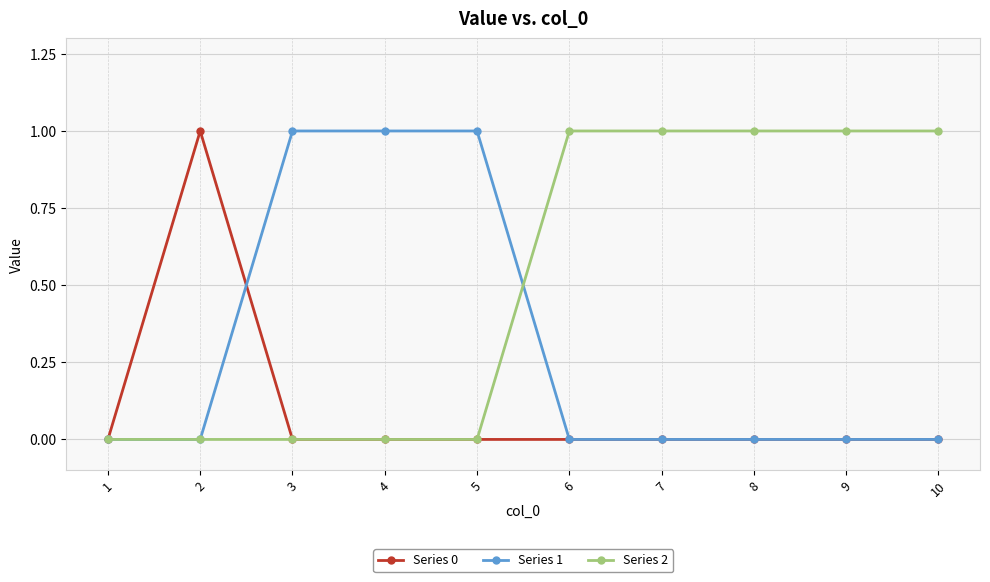

Reading right to left, transcribe all the data shown in this chart.

Series 0: 0	0	0	0	0	0	0	0	1	0
Series 1: 0	0	0	0	0	1	1	1	0	0
Series 2: 1	1	1	1	1	0	0	0	0	0